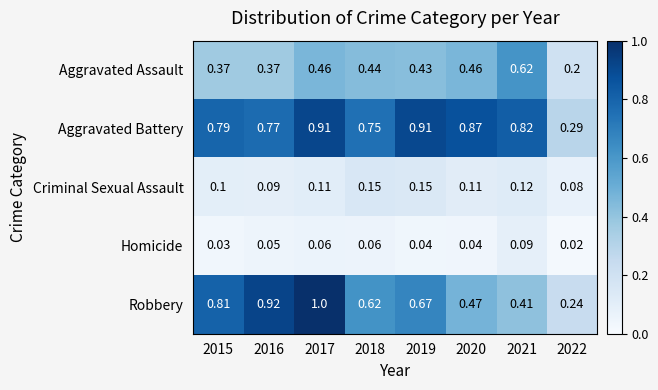

Rank the series at 2017 from highest to lowest value.

Robbery, Aggravated Battery, Aggravated Assault, Criminal Sexual Assault, Homicide